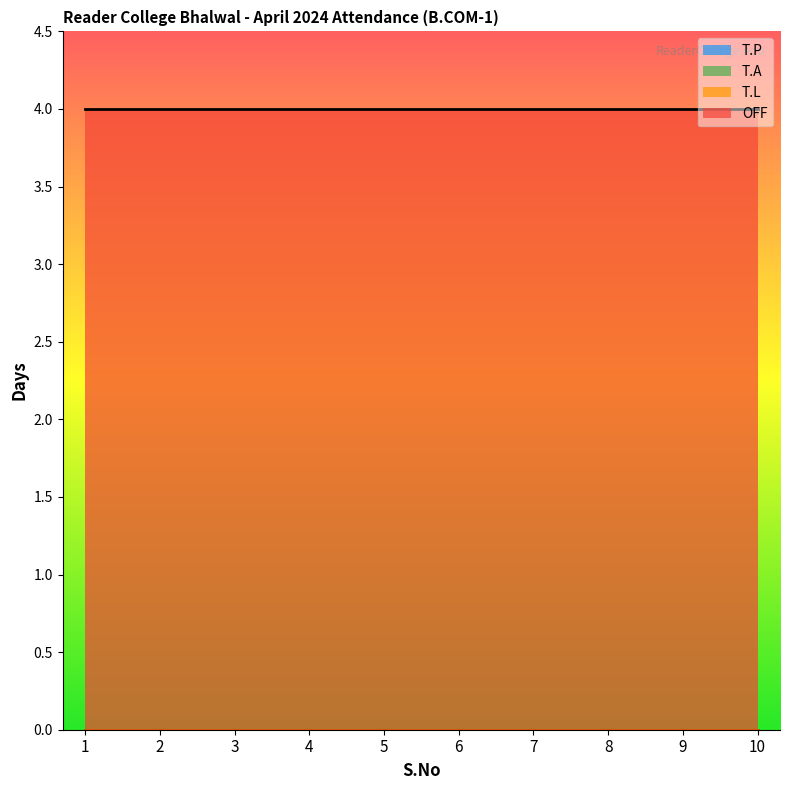

Which series has the largest total across all categories?

OFF